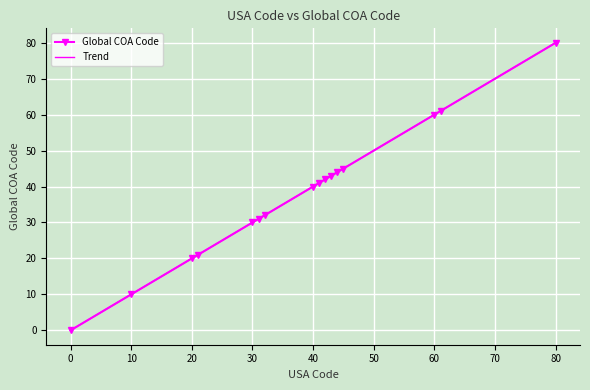

What is the difference between the maximum and minimum values in the Trend series?

80.0